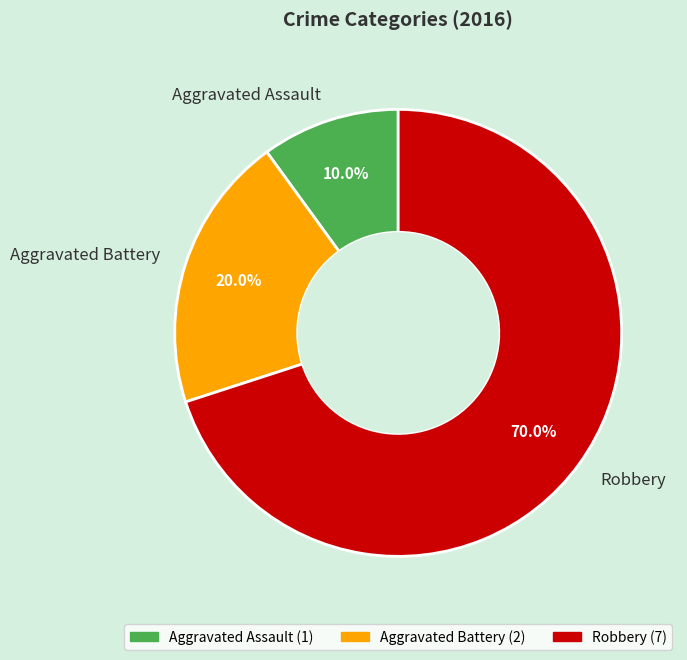

How much of the chart is everything except Aggravated Assault?

90.0%